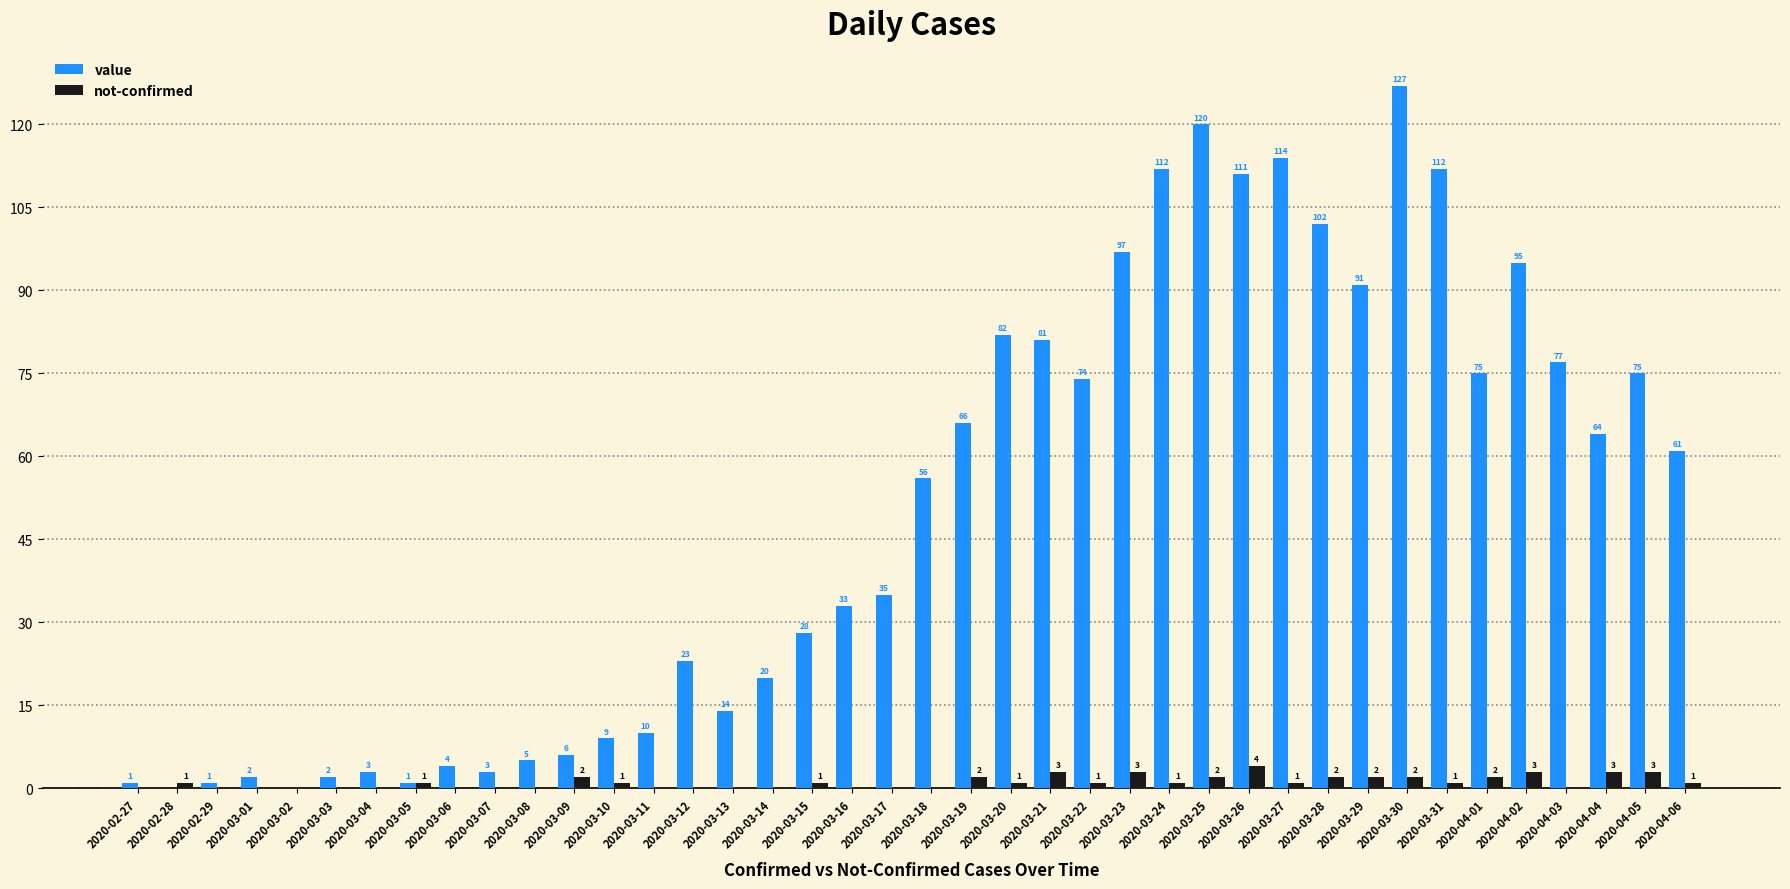

What is the sum of all value values?

1992